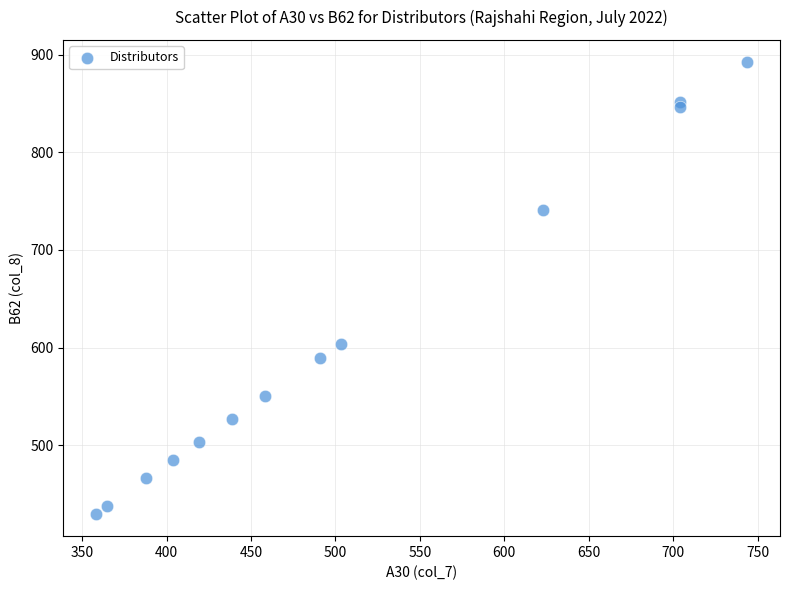

What Y value in the scatter plot is closest to 661?

604